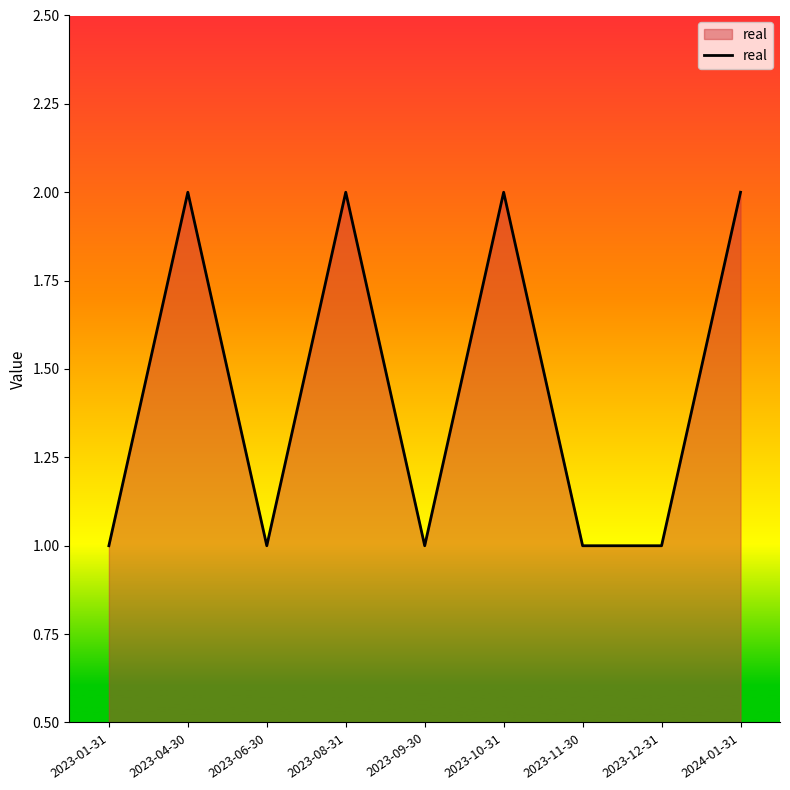

What is the ratio of the value at 2023-10-31 to the value at 2023-09-30?

2.0